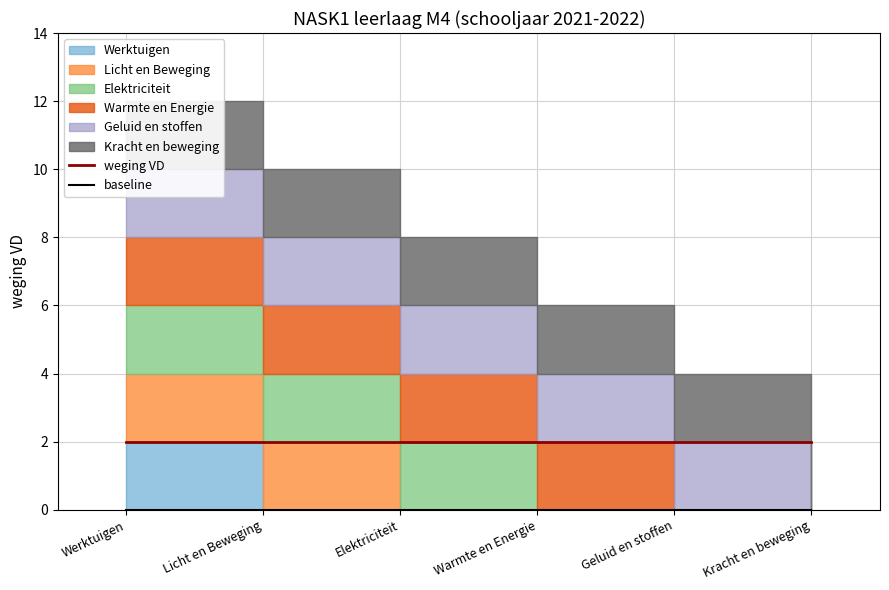

List the labels in order of baseline value, smallest first.

Werktuigen, Licht en Beweging, Elektriciteit, Warmte en Energie, Geluid en stoffen, Kracht en beweging